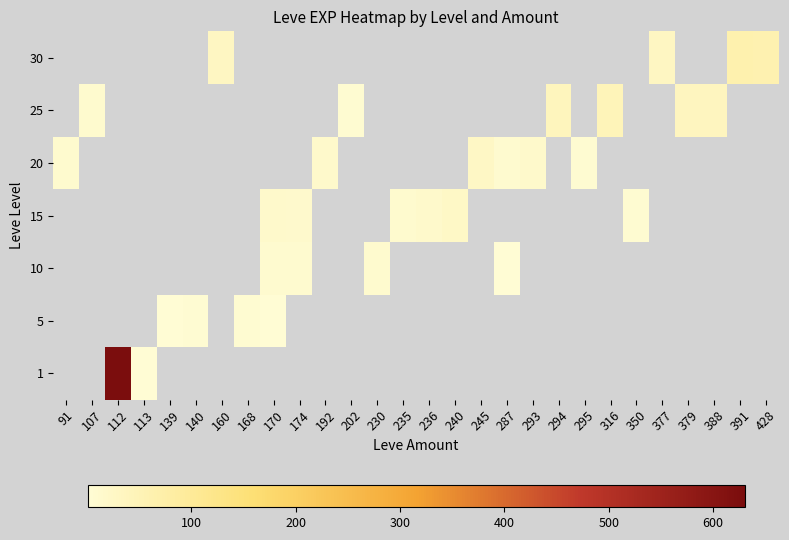

Is it true that 20 equals 28.0 at 245?

True